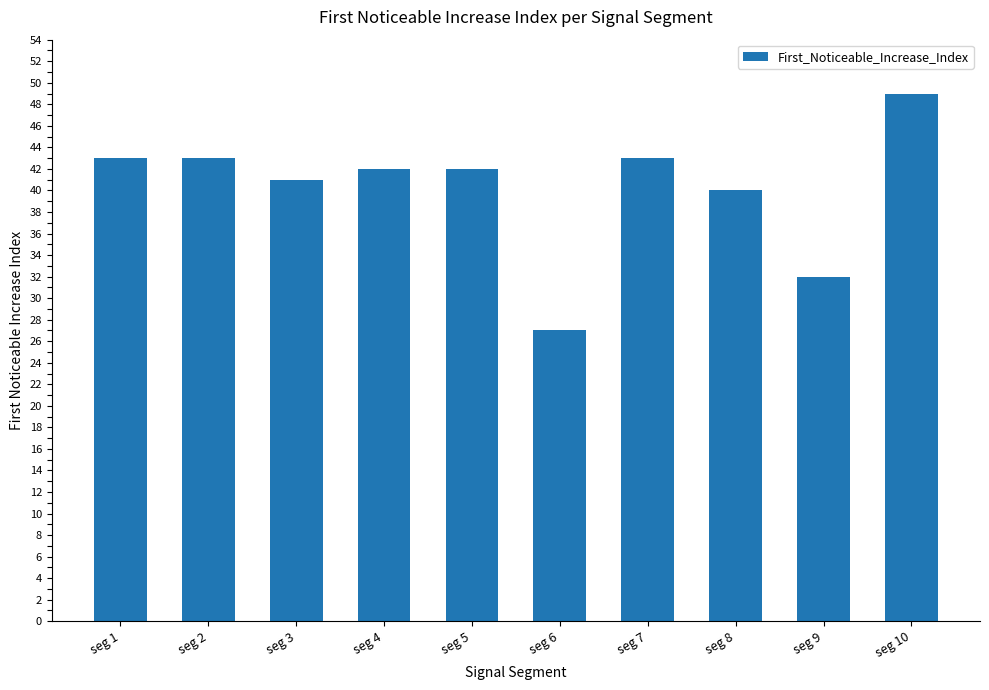

What is the ratio of the value at seg 4 to the value at seg 5?

1.0